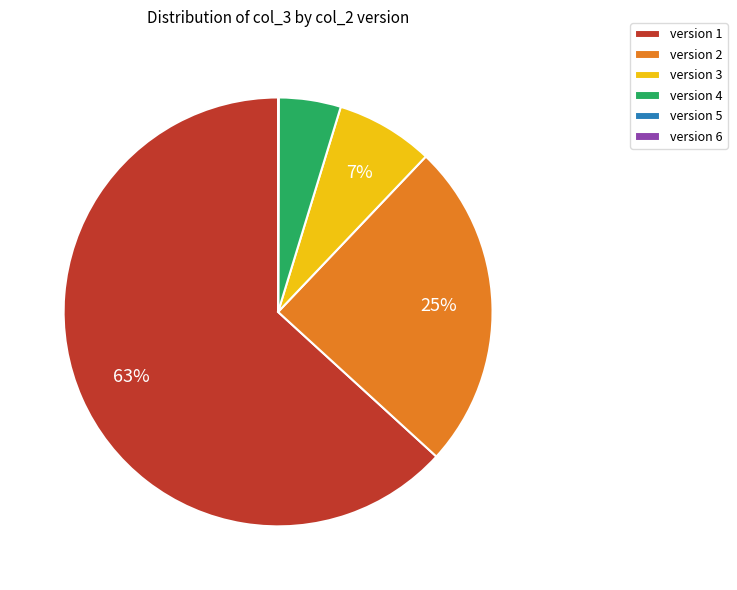

Which slice is the largest?

version 1